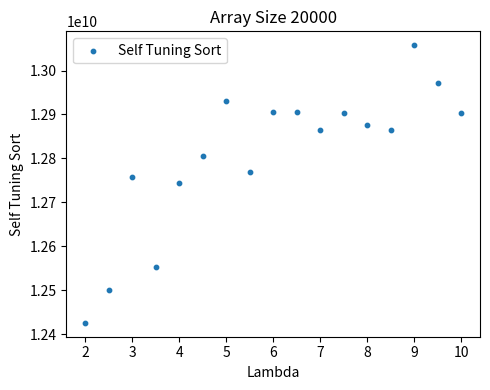

What is the range of X values (max minus min)?

8.0